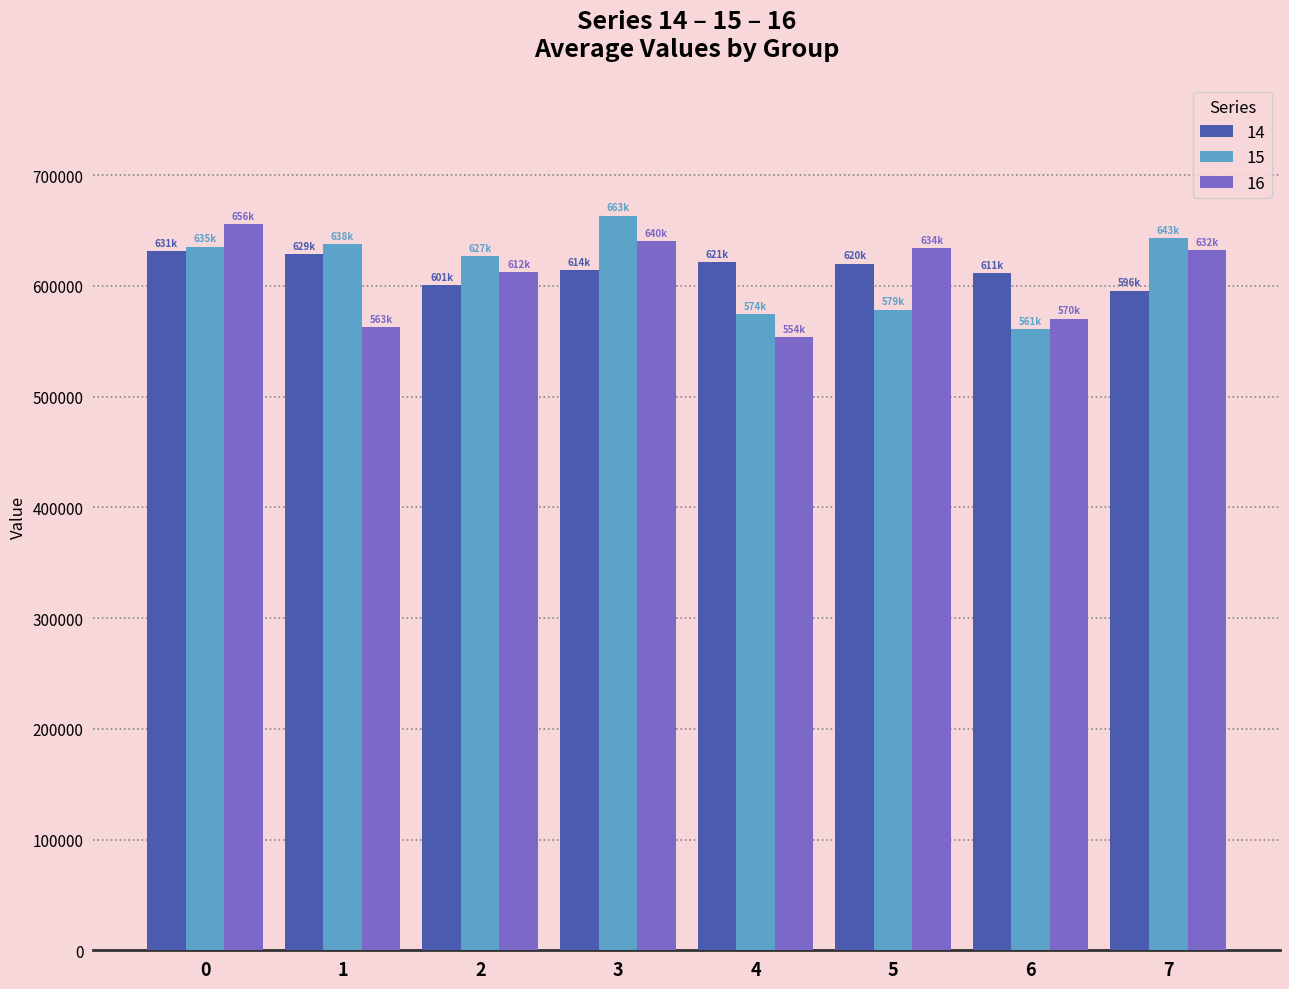

Which series changed the most between 6 and 7?

15